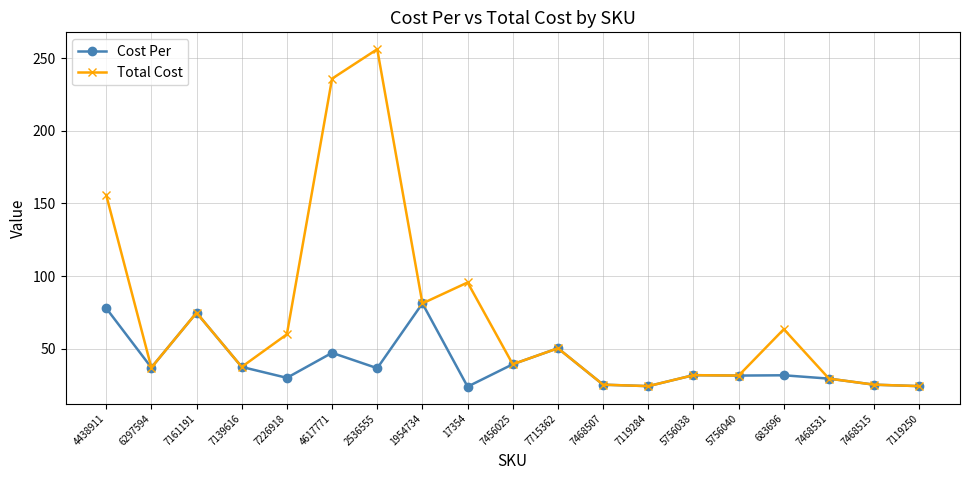

What is the minimum value for Total Cost?

24.2